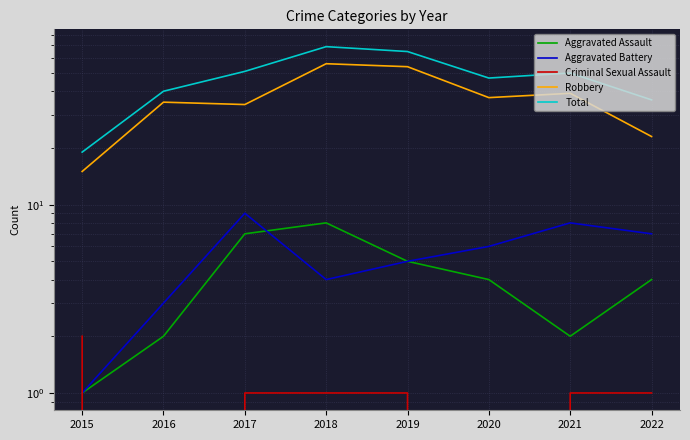

At which category is the sum across all series the highest?

2018